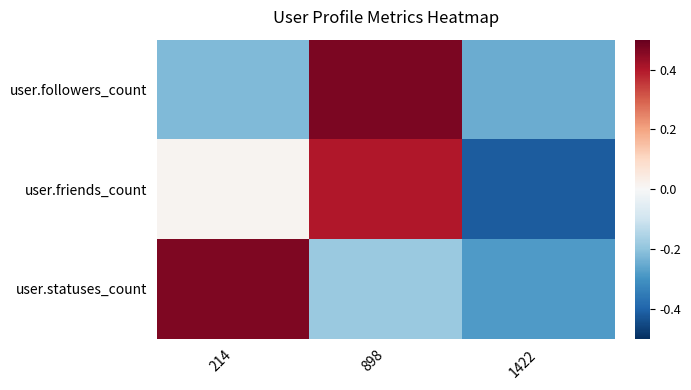

Reading left to right, what are all the values shown in this chart?

user.followers_count: 214=-0.2	898=0.5	1422=-0.2
user.friends_count: 214=0.0	898=0.4	1422=-0.4
user.statuses_count: 214=0.5	898=-0.2	1422=-0.3